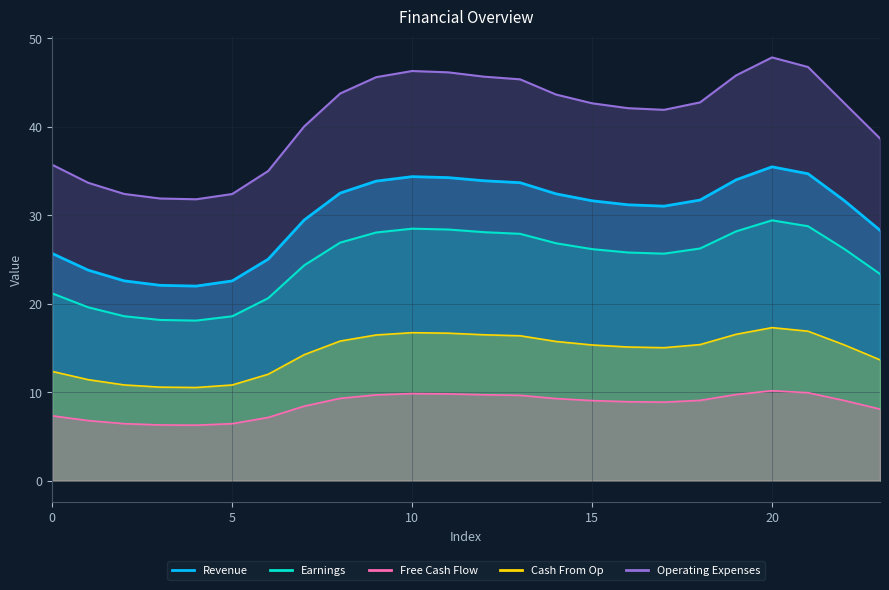

How many values in the Free Cash Flow series exceed 9?

13